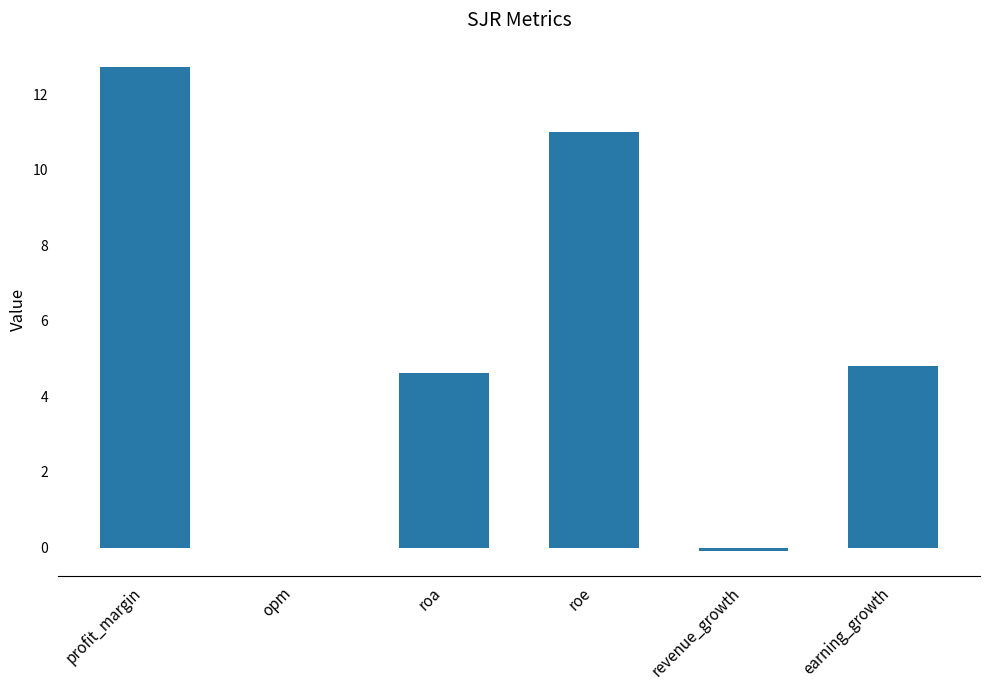

Where does the data first go above 4?

profit_margin